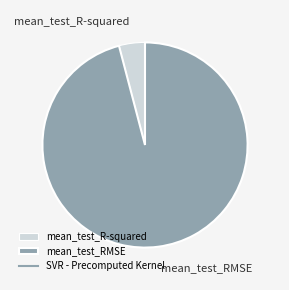

What is the largest slice in the pie chart?

mean_test_RMSE